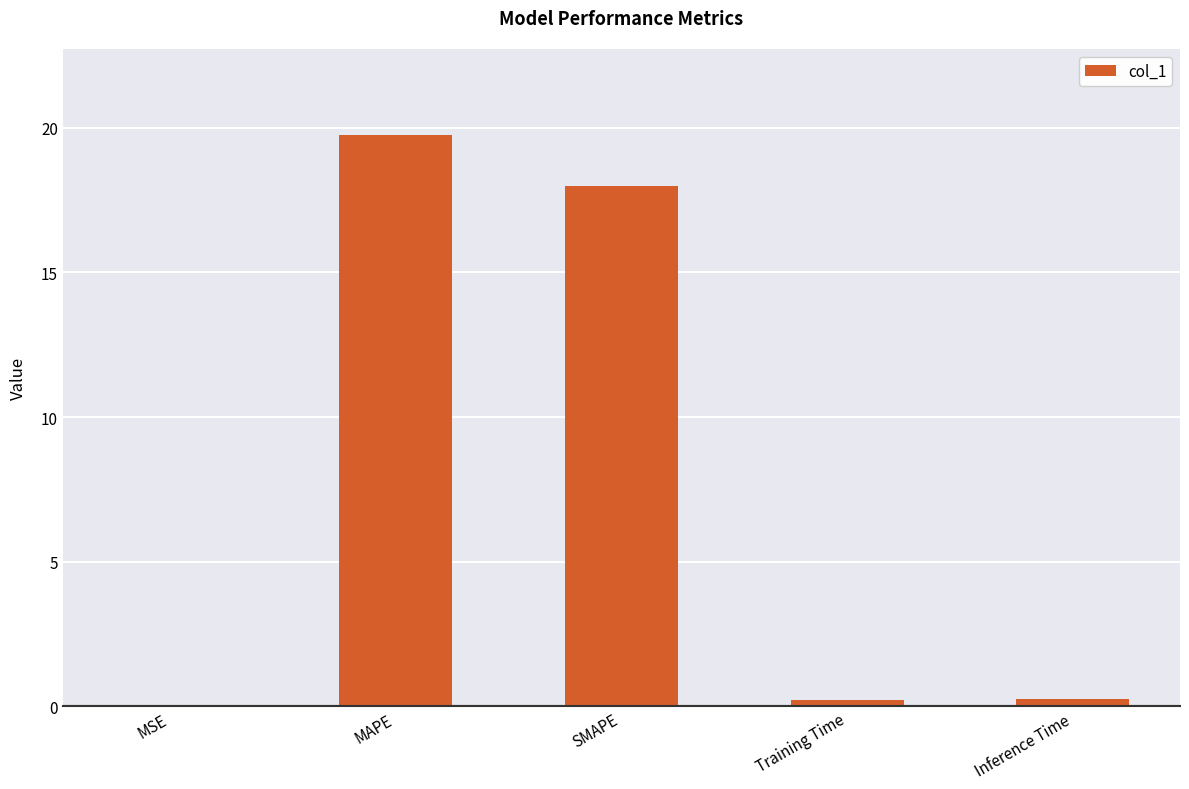

What is the greatest value displayed?

19.8